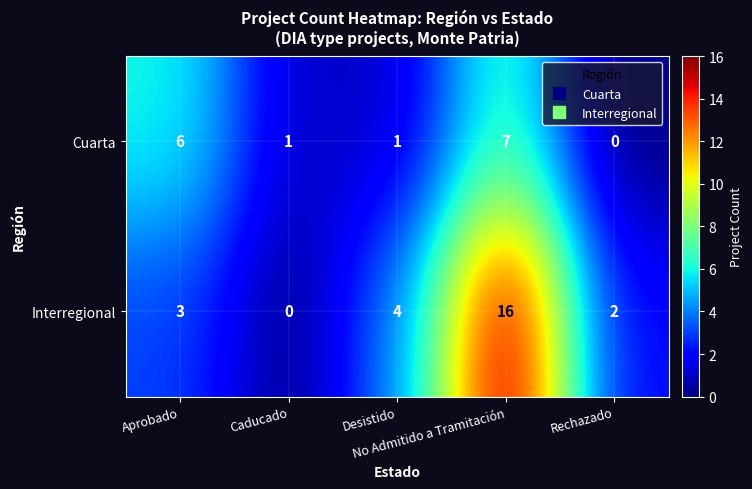

Which series has the widest spread of values?

Interregional